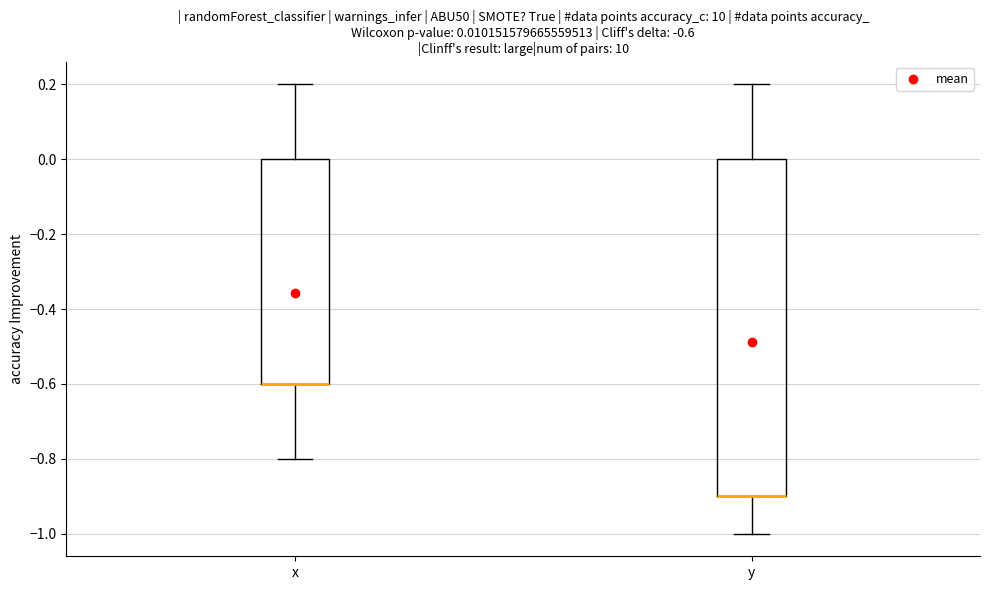

Which box is the tallest, from its lower edge to its upper edge?

y